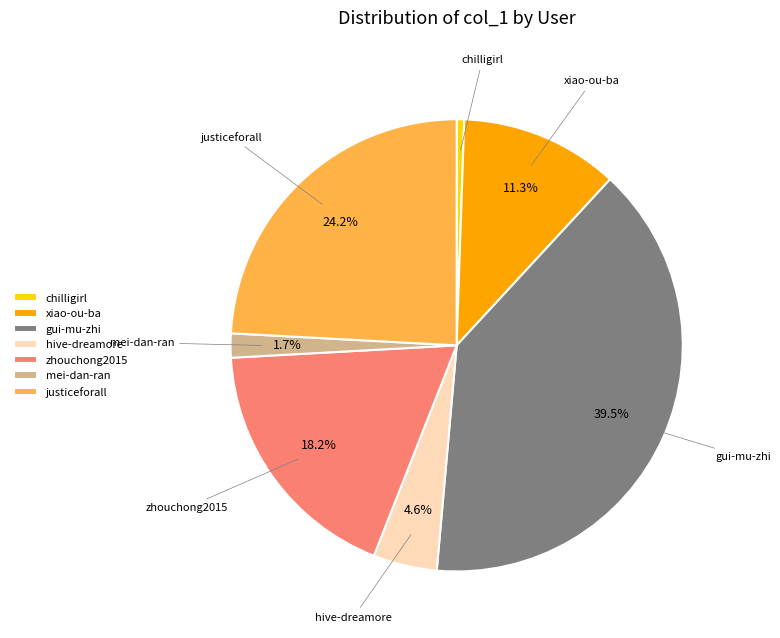

Rank the categories by value from highest to lowest.

gui-mu-zhi, justiceforall, zhouchong2015, xiao-ou-ba, hive-dreamore, mei-dan-ran, chilligirl